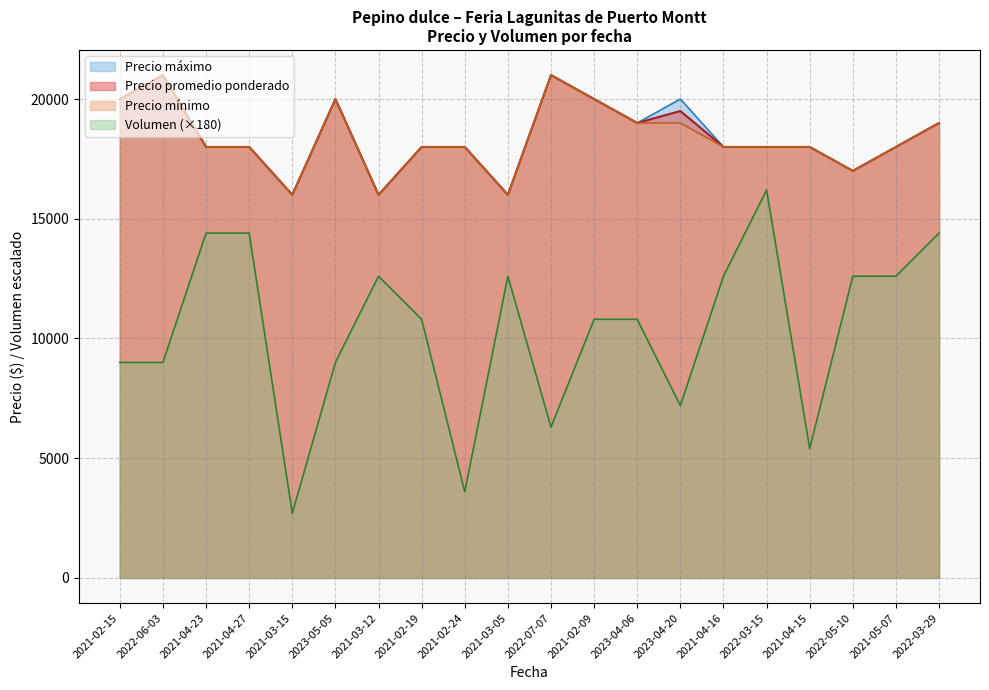

What is the value of the Precio promedio ponderado point at the 16th from the left?

18000